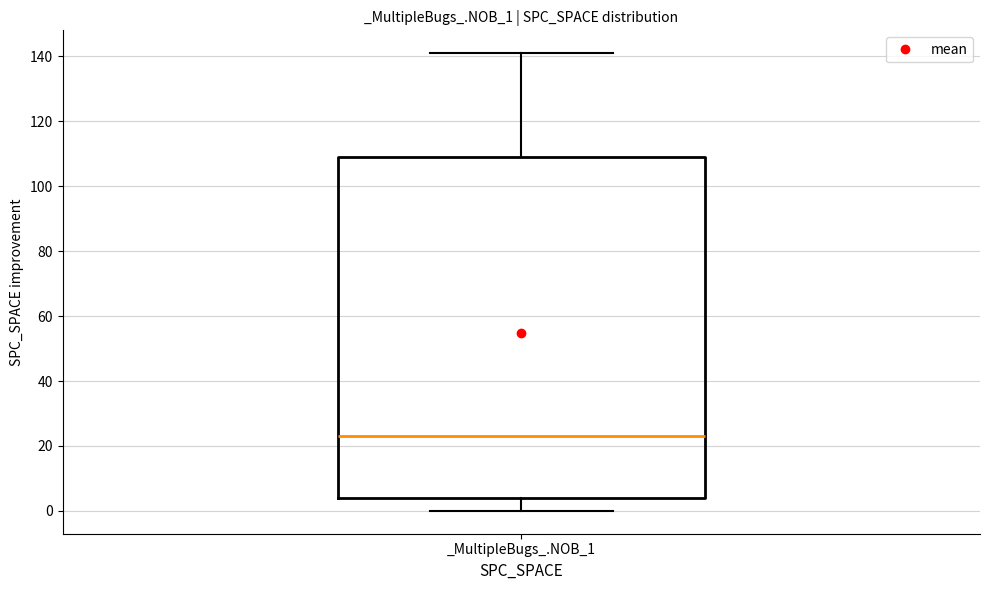

Where does the median line of the box for _MultipleBugs_.NOB_1 sit on the y-axis? The values are not printed on the chart, so give them approximately, as read against the axis.

24